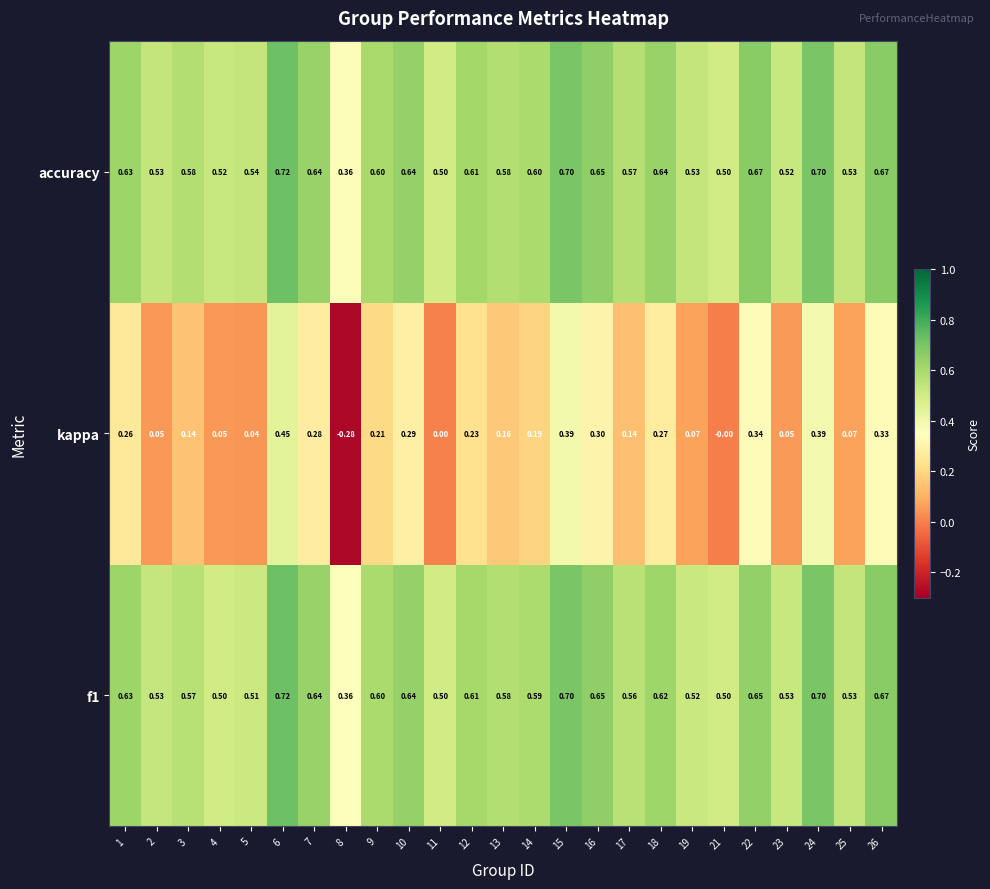

What is the difference between the highest and lowest values at 15?

0.3